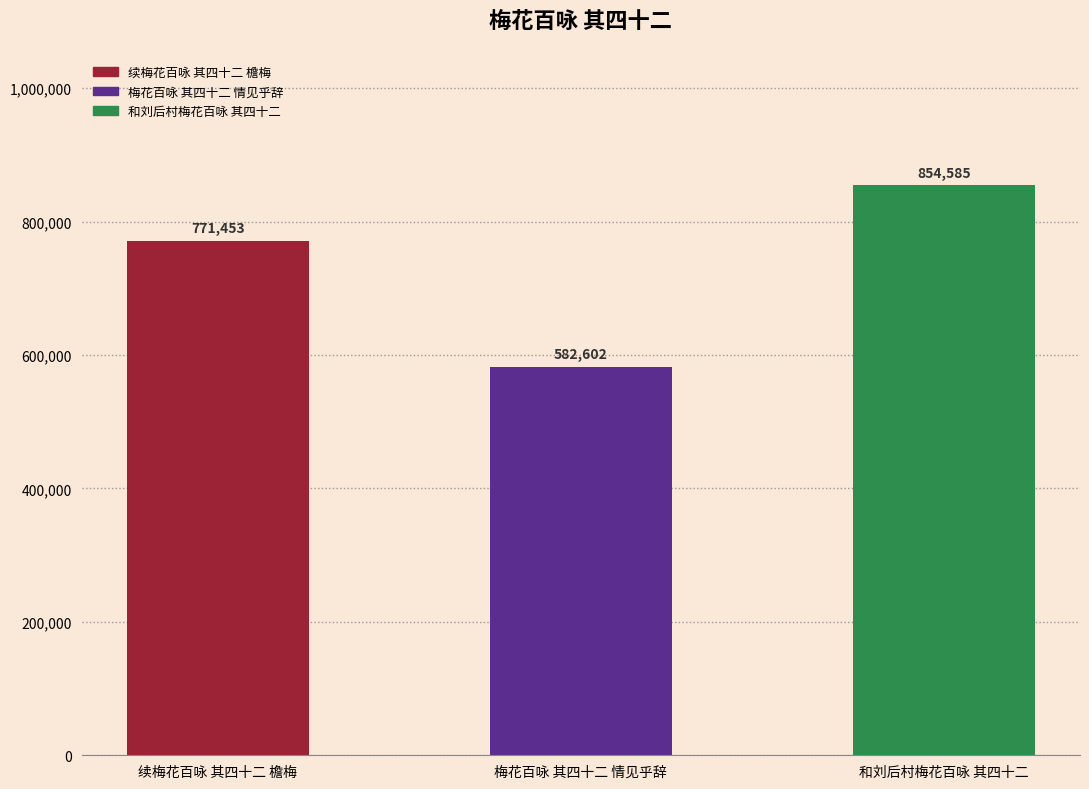

The chart shows a value of 771453 at 续梅花百咏 其四十二 檐梅. True or false?

True